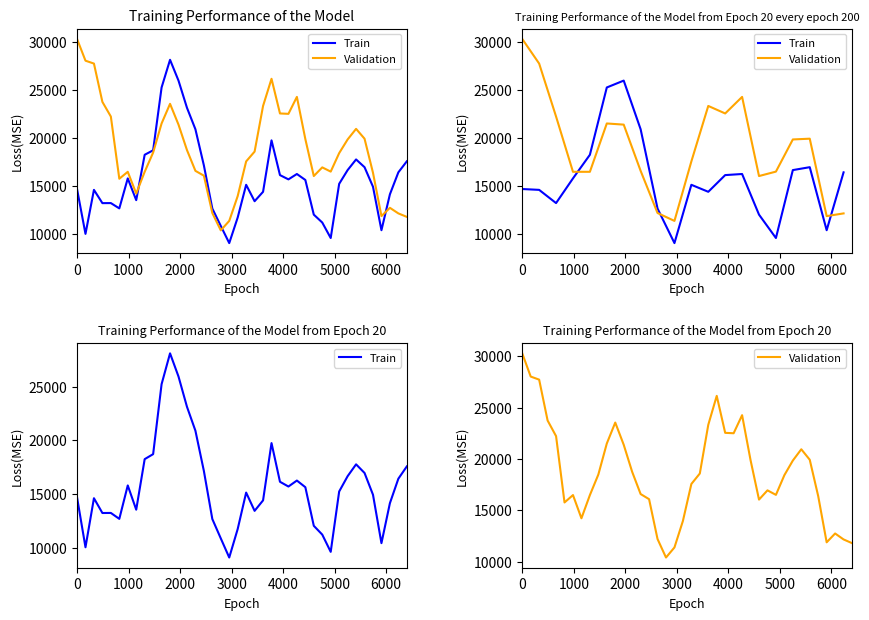

True or false: Train has more than 0 points higher than both neighbors.

True